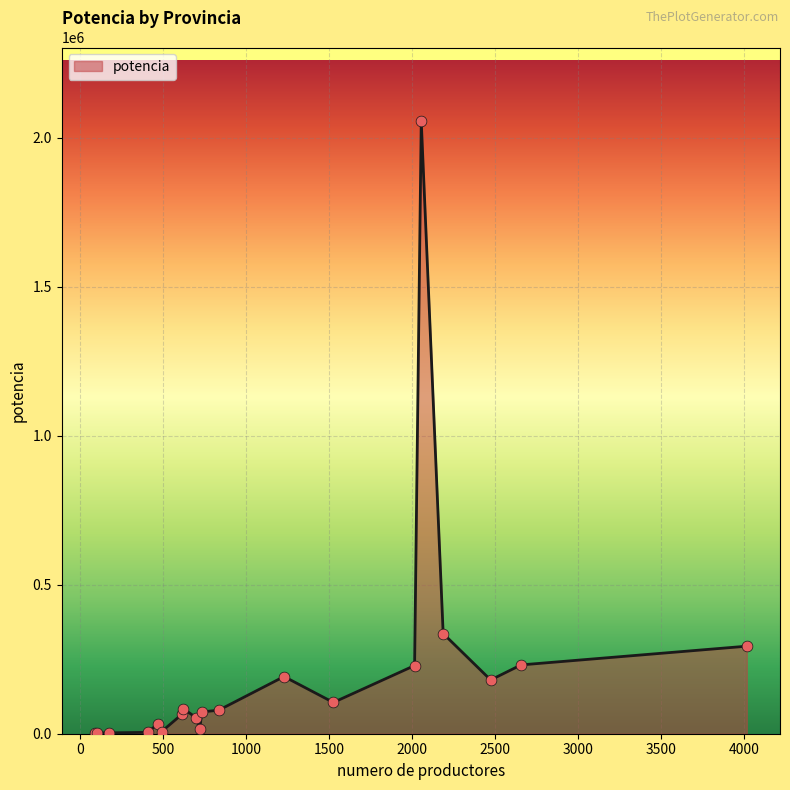

What is the maximum value shown in the chart?

2056134.3